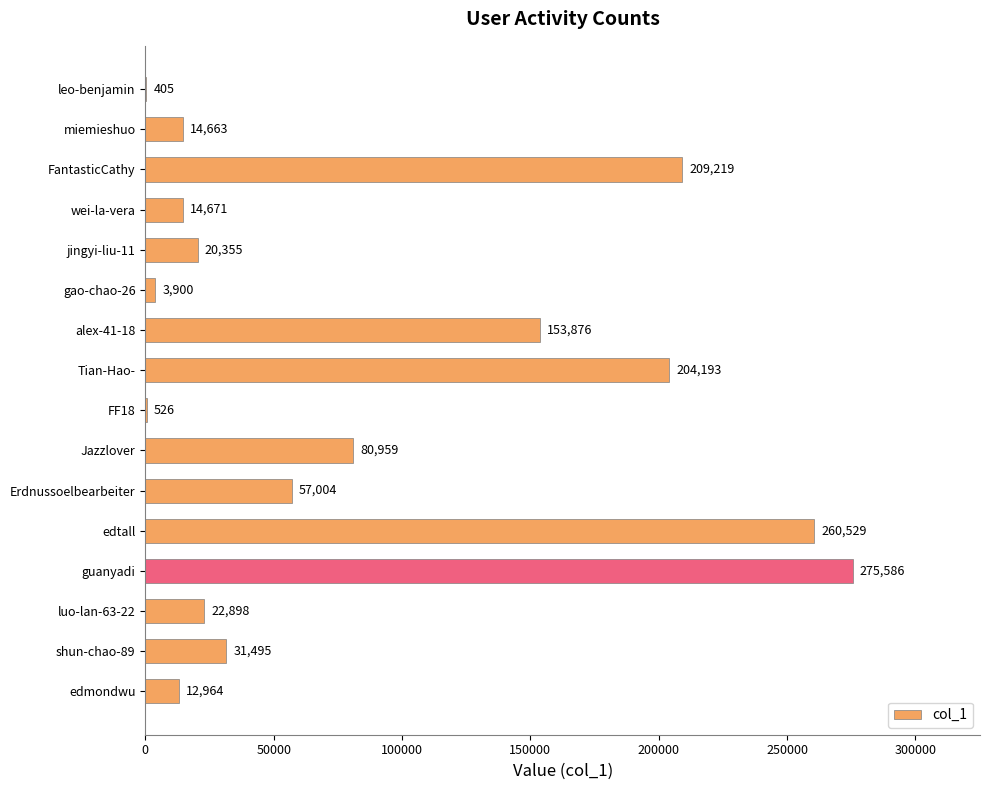

What is the sum of the values at wei-la-vera and FF18?

15197